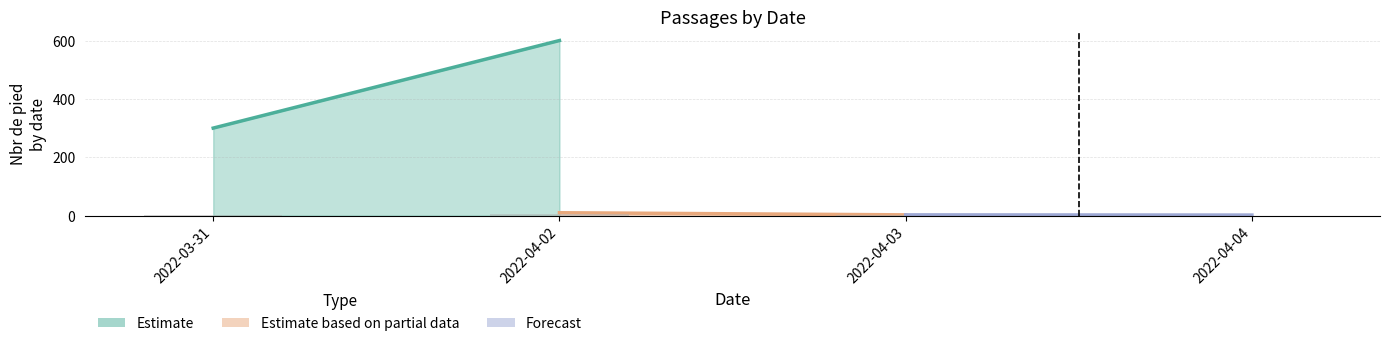

What is the sum of all values?

7.8